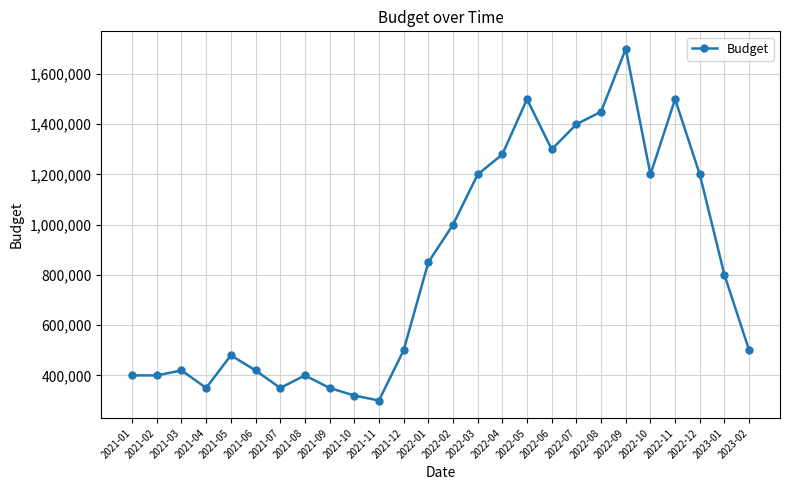

What is the value of the 8th point from the left?

400000